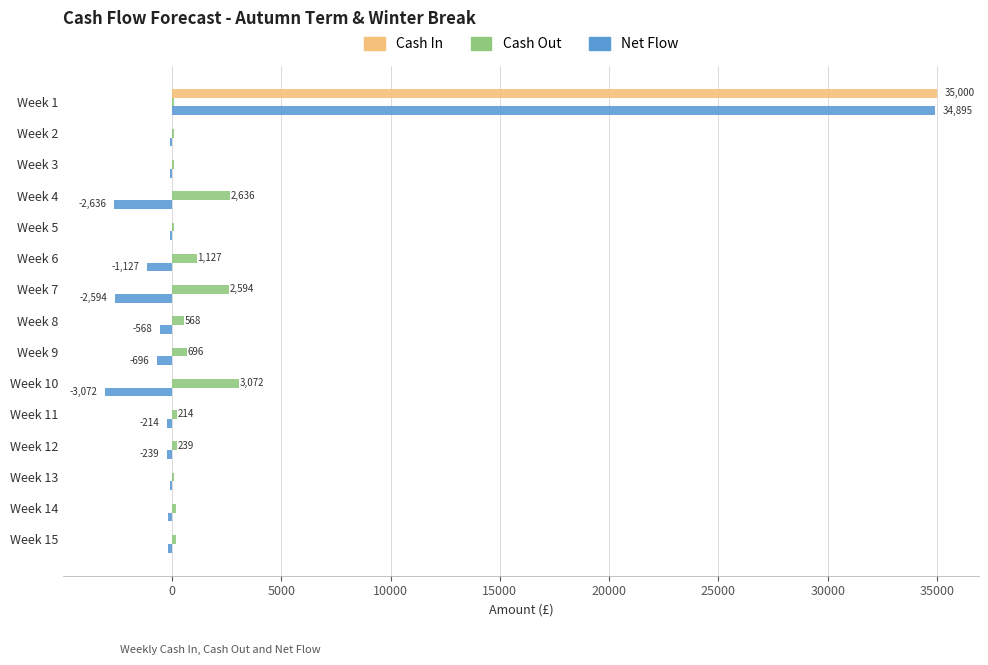

At which category is the sum across all series the highest?

Week 1